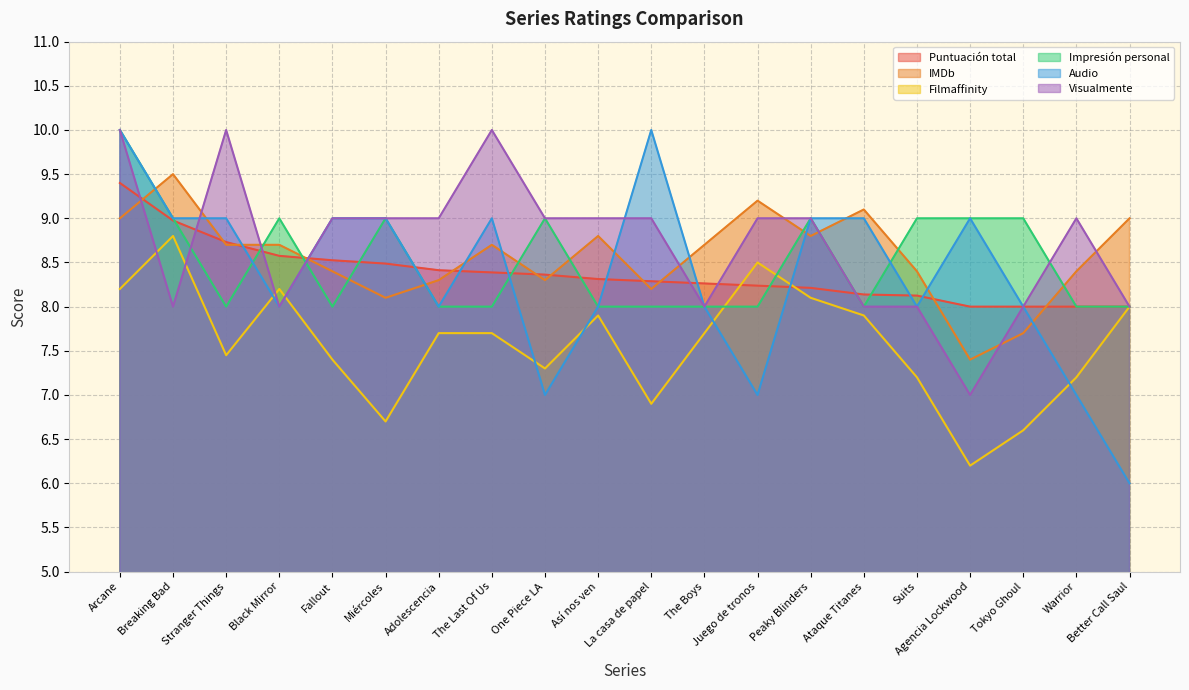

At which label does Visualmente reach its peak?

Arcane